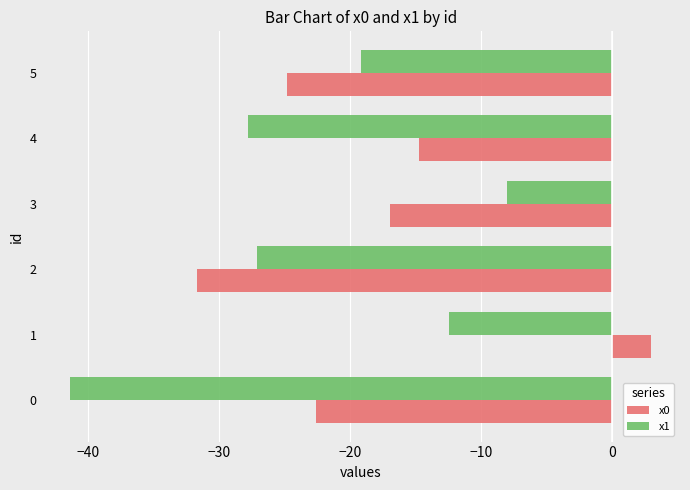

What is the average value of the x0 series?

-18.0